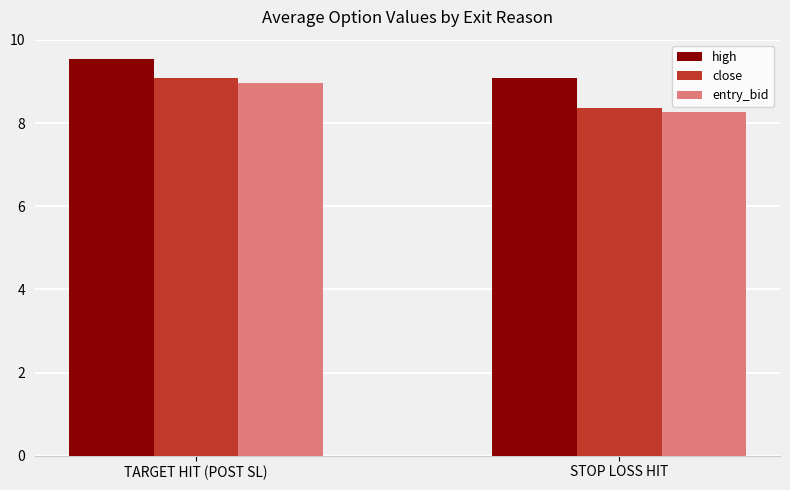

The close series shows 9.1 at TARGET HIT (POST SL). True or false?

True